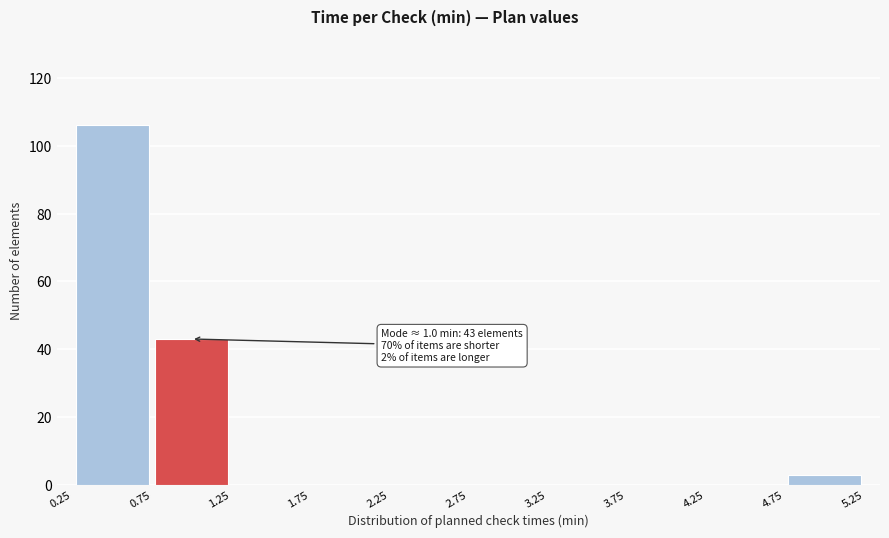

Over which range of the x-axis is the bar tallest?

0.25 to 0.75